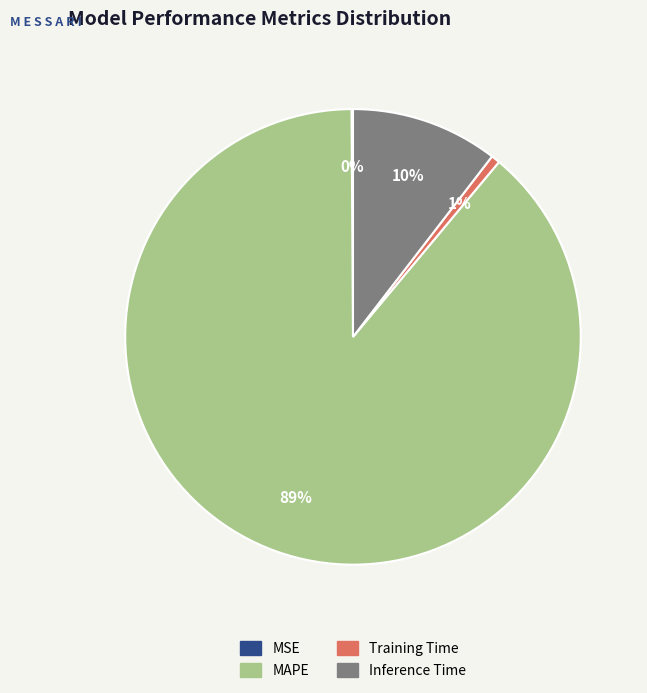

True or false: Training Time accounts for 1% of the total.

True